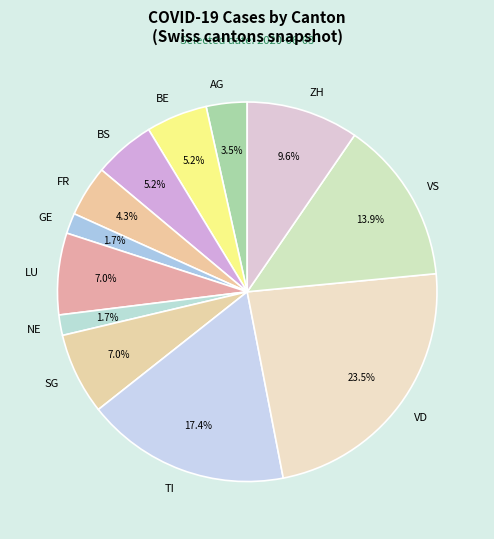

What percentage is the SG slice, to the nearest percent?

7%